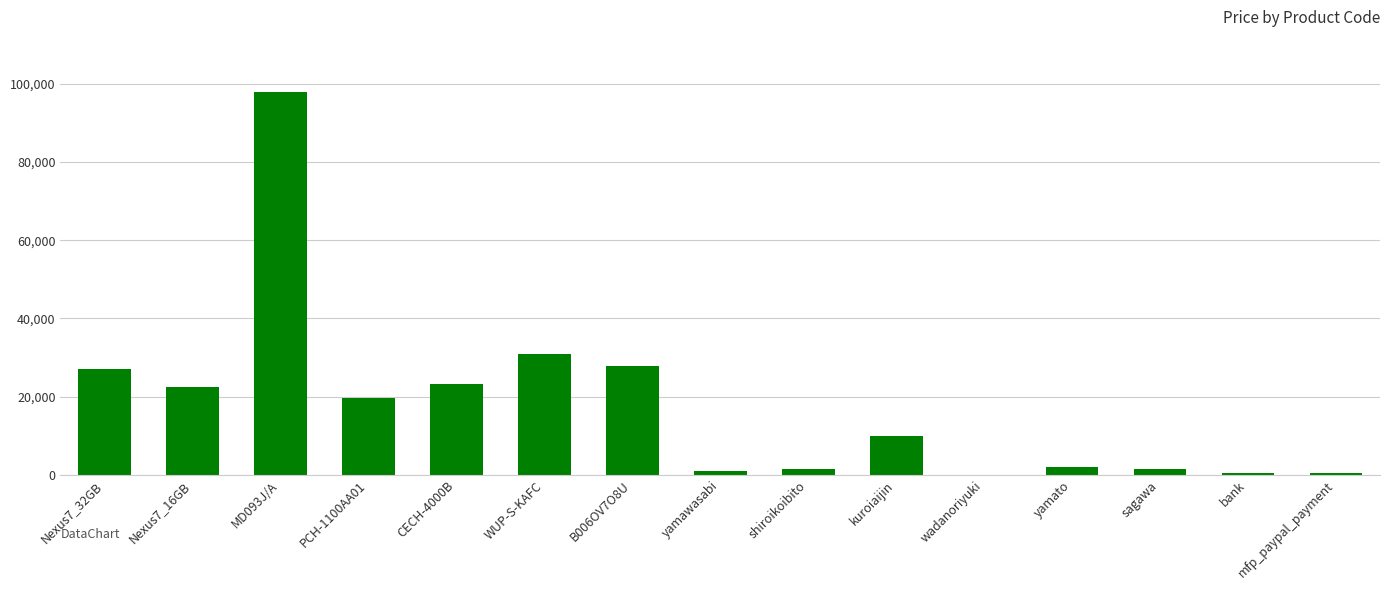

True or false: the data shows 98000 at MD093J/A.

True